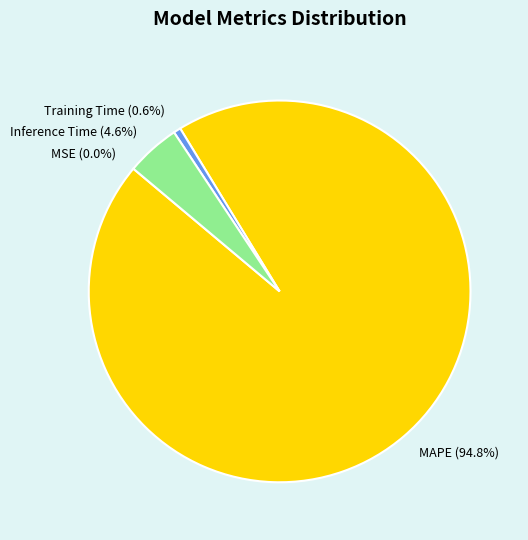

To the nearest percent, what is the combined percentage of Inference Time and MAPE?

99%